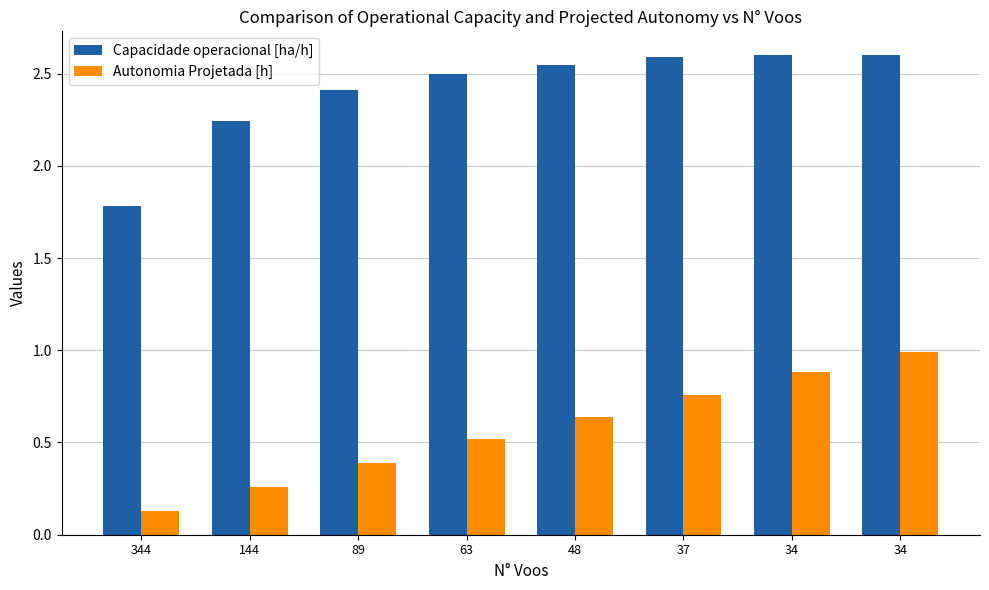

Count the number of data series in this chart.

2